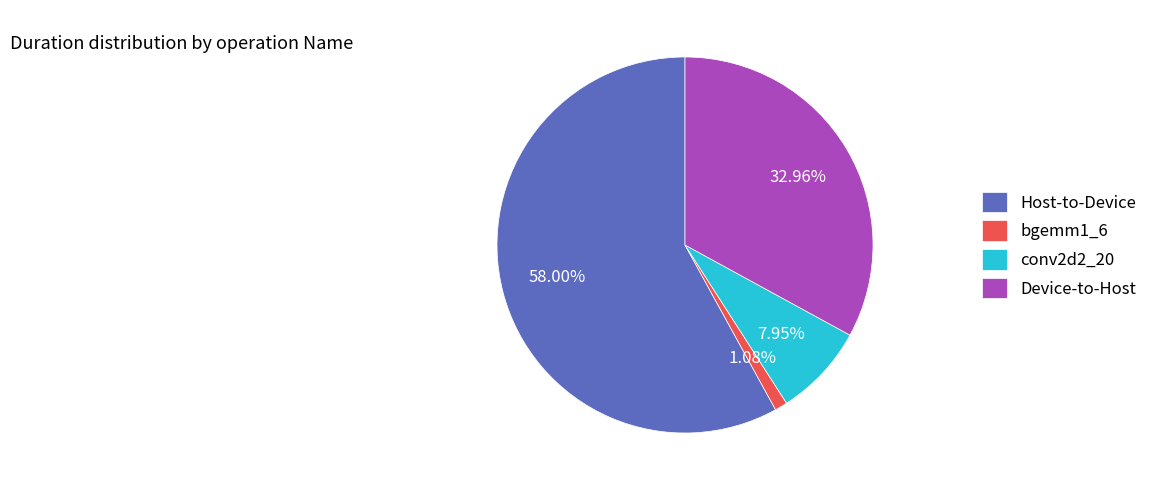

Rank the categories by value from lowest to highest.

bgemm1_6, conv2d2_20, Device-to-Host, Host-to-Device